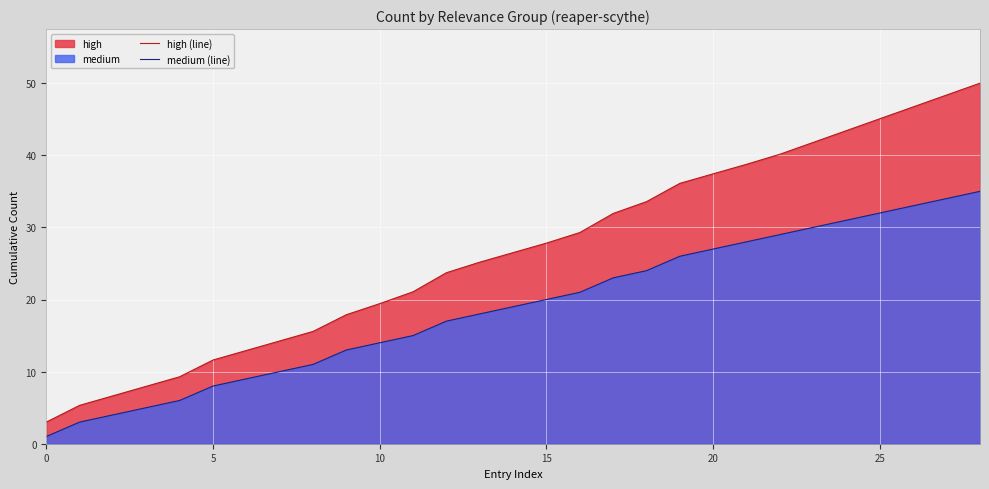

True or false: medium (line) and high (line) cross at least once.

False